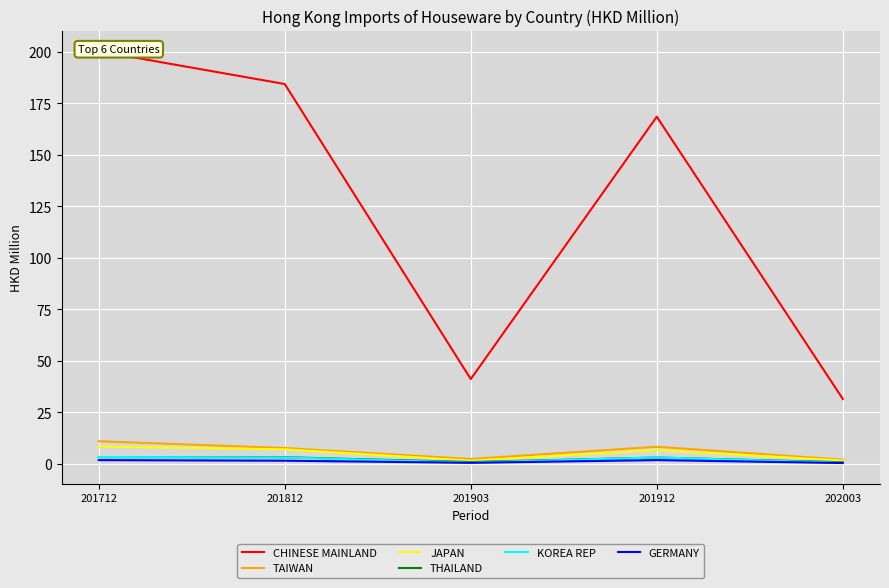

Between 201712 and 201903, which is larger?

201712